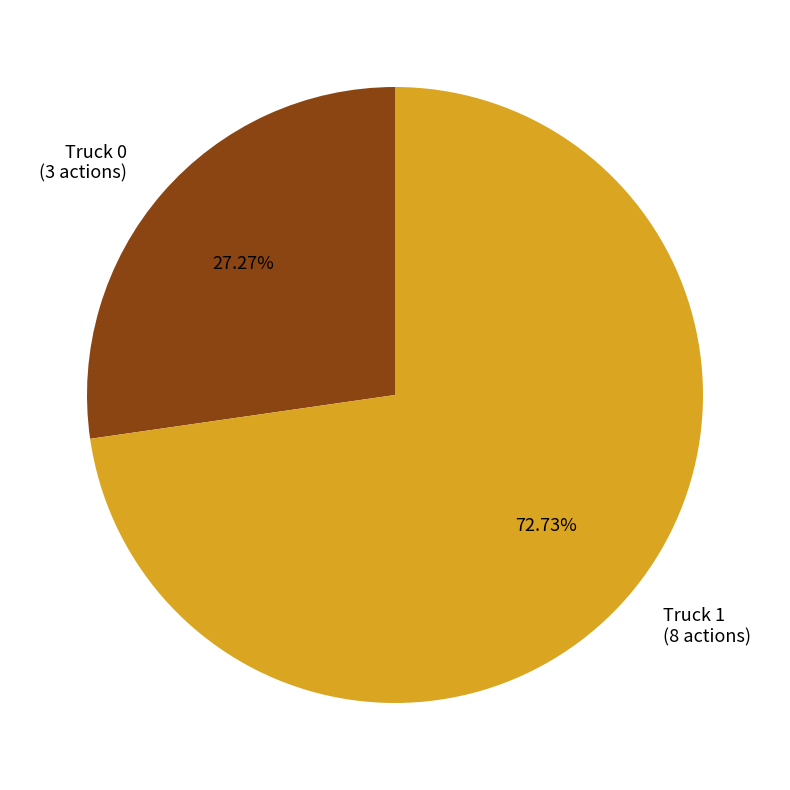

Approximately how many times larger is the value at Truck 1 (8 actions) compared to Truck 0 (3 actions)?

2.7